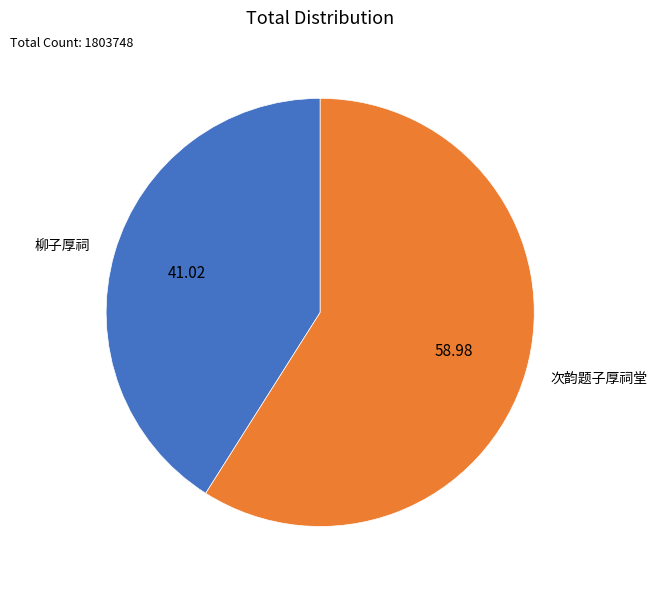

How many slices are in this pie chart?

2